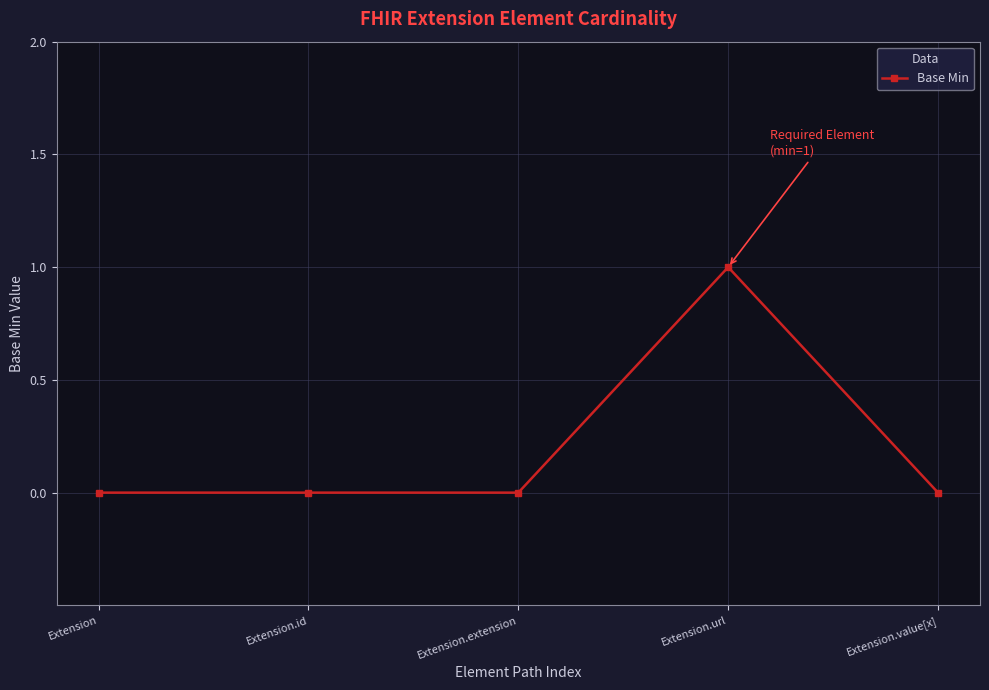

What is the difference between the maximum and second lowest values?

1